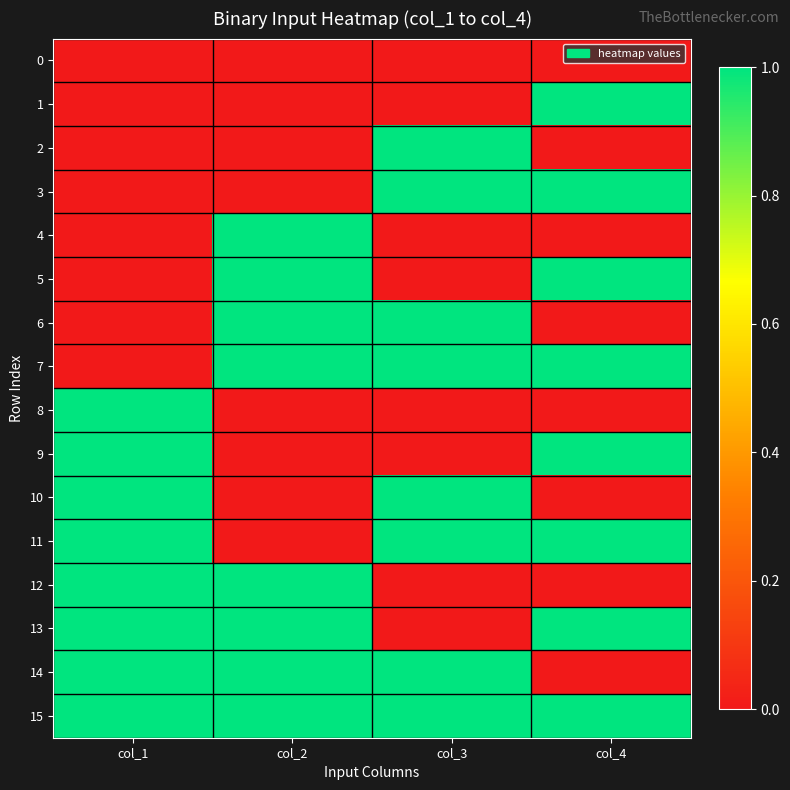

At which category is the sum across all series the highest?

col_1